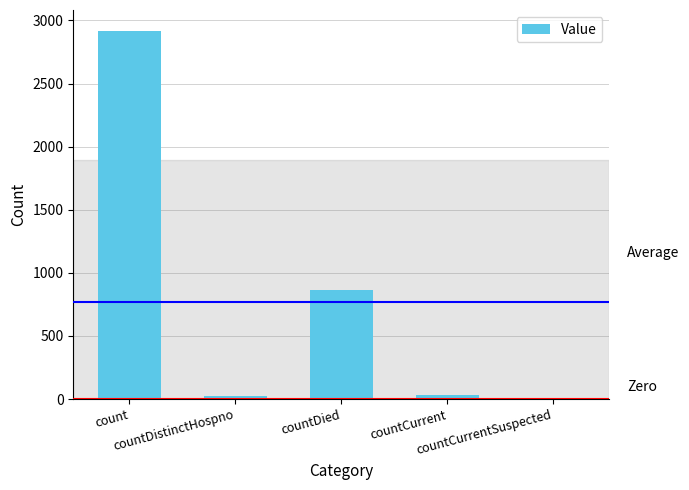

What is the change in value from countDistinctHospno to countDied?

+840